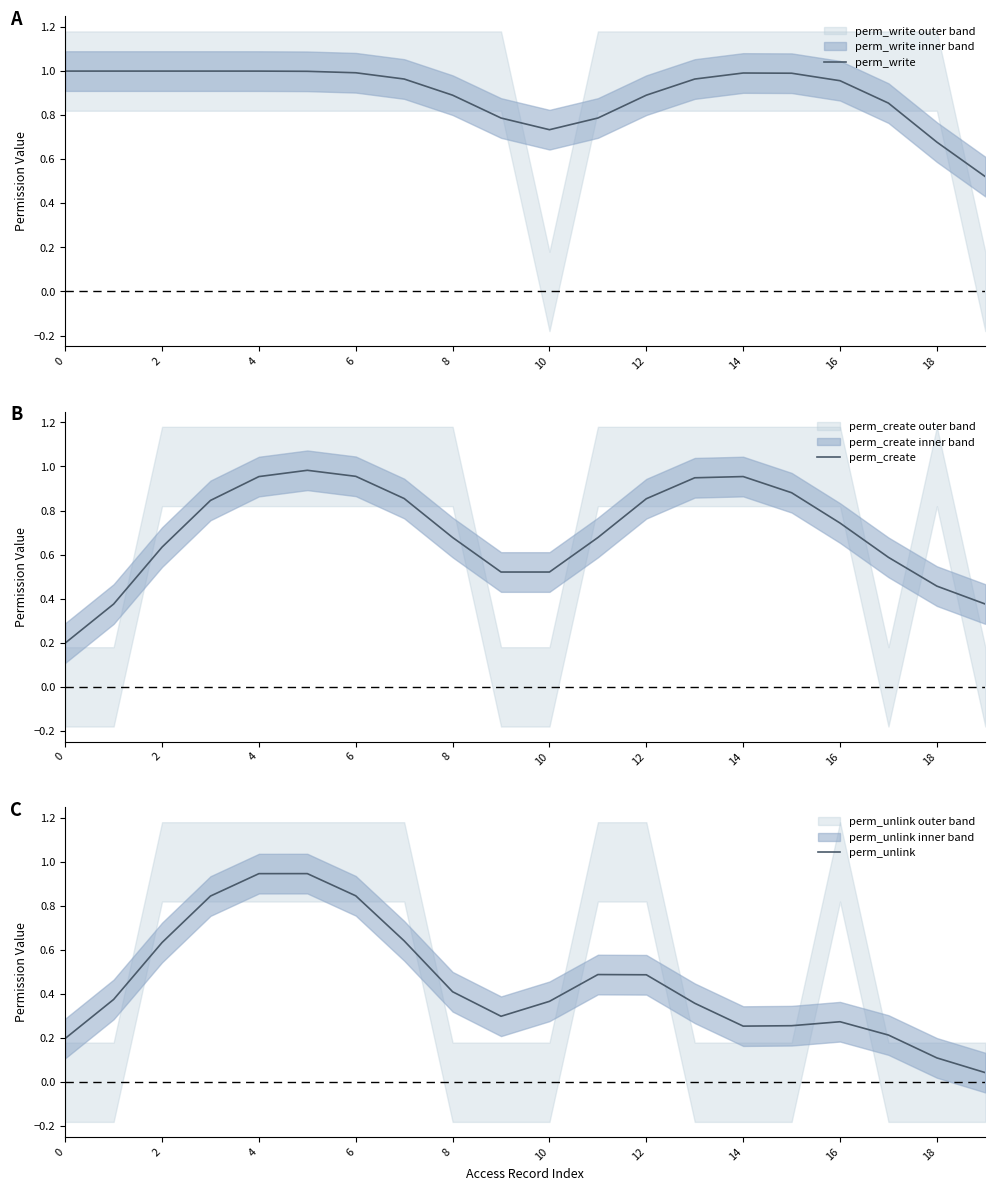

Between 18 and 6, which is larger?

6